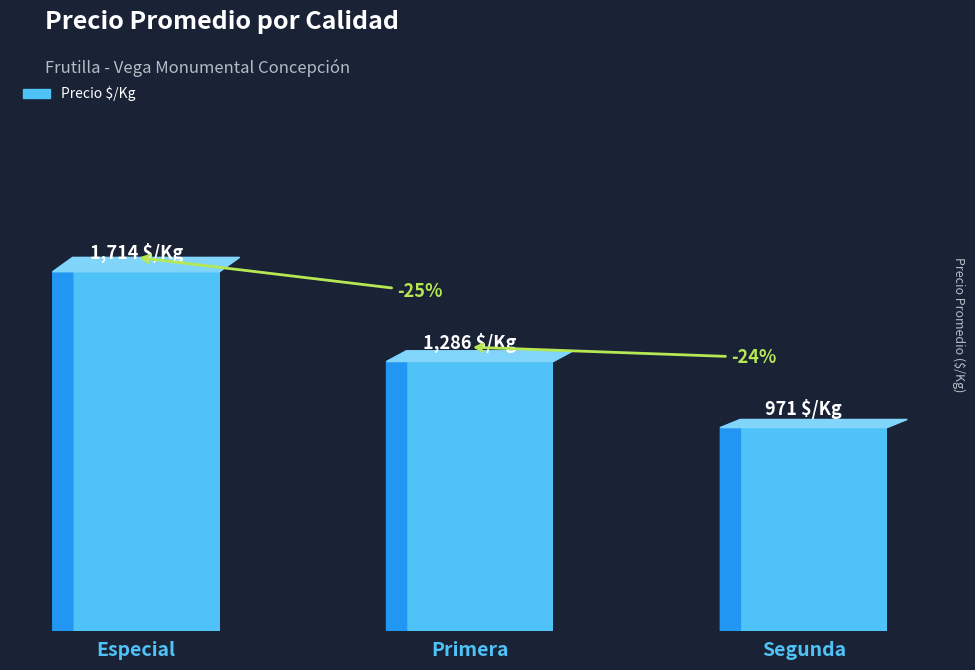

Does the chart contain any negative values?

No